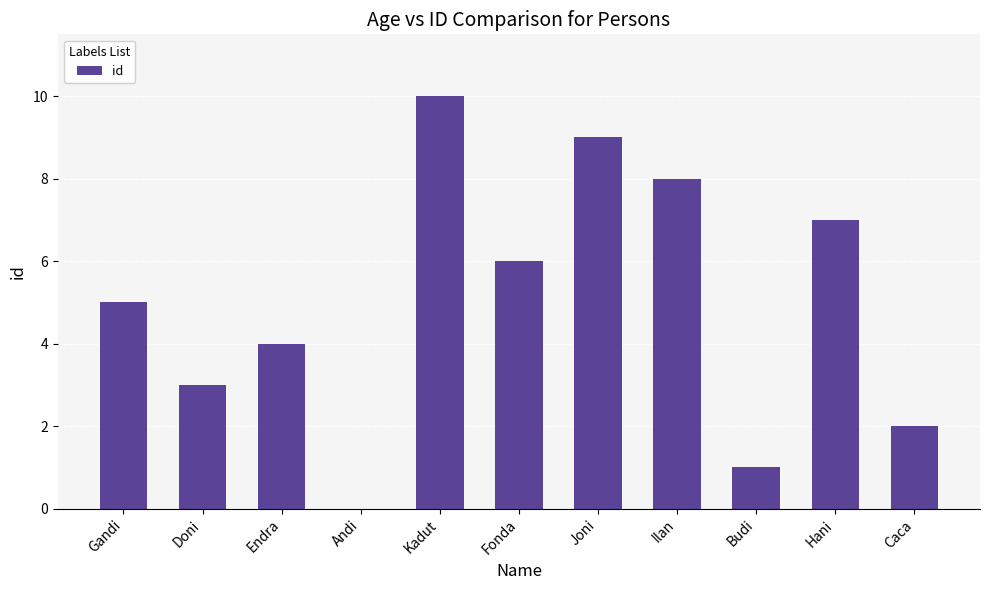

What is the sum of the values at Joni and Endra?

13